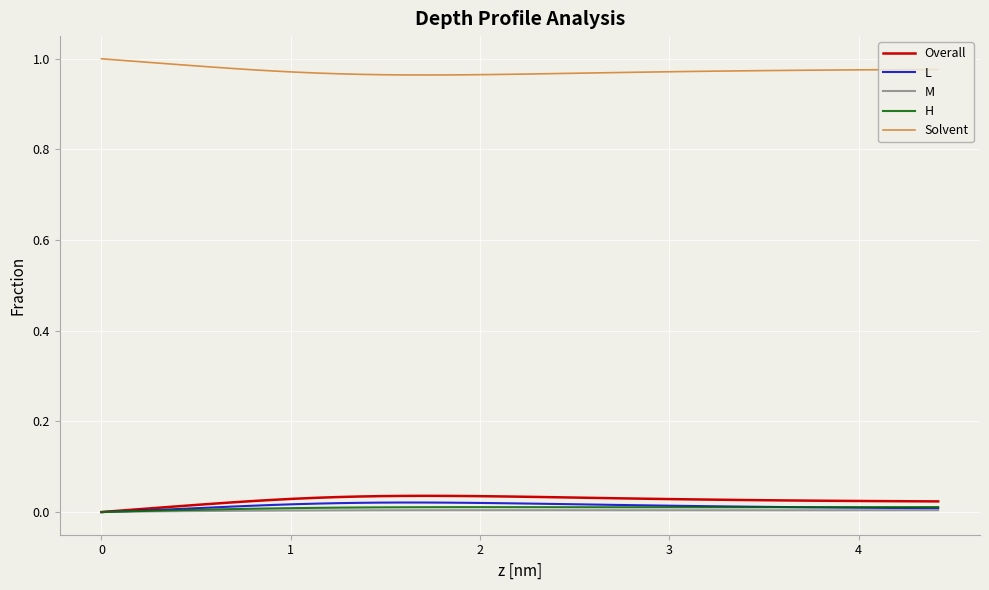

True or false: L and Solvent cross at least once.

False